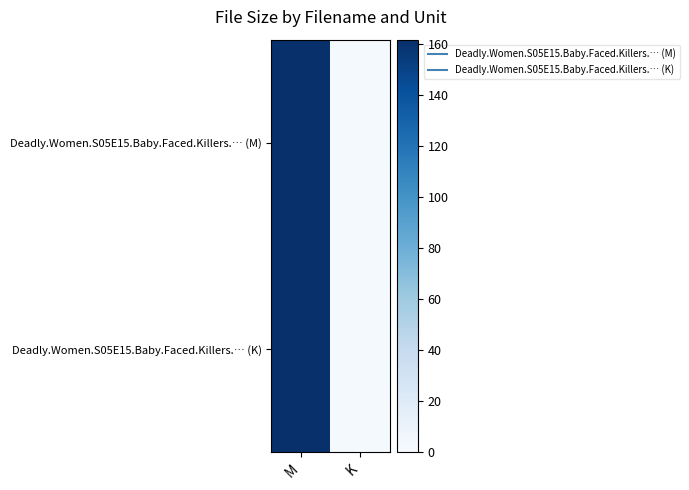

List the series in order of their peak value, highest first.

Deadly.Women.S05E15.Baby.Faced.Killers.… (M), Deadly.Women.S05E15.Baby.Faced.Killers.… (K)